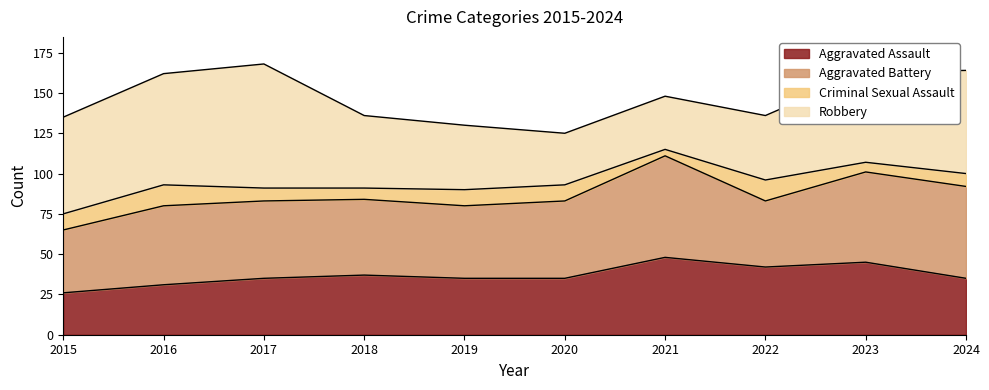

Is the value of Robbery at 2019 greater than the value of Criminal Sexual Assault at 2016?

Yes